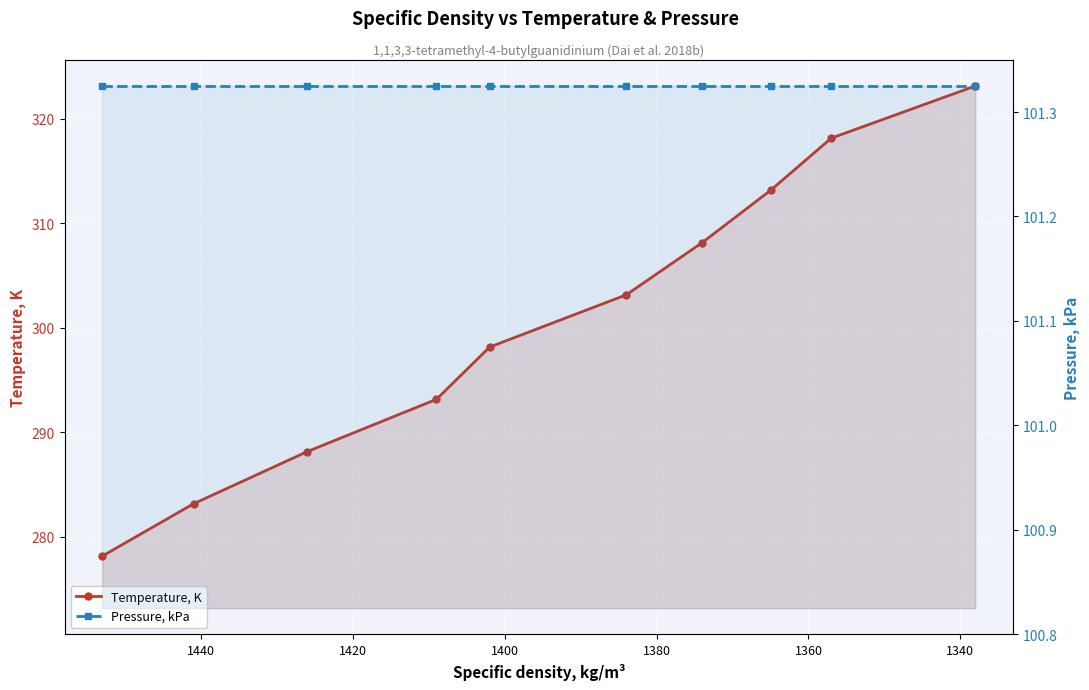

True or false: Temperature, K and Pressure, kPa intersect in this chart.

False